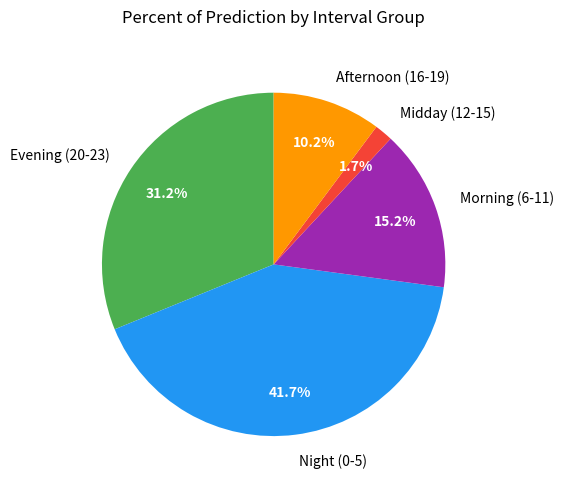

What percentage do Midday (12-15) and Afternoon (16-19) together represent?

11.9%